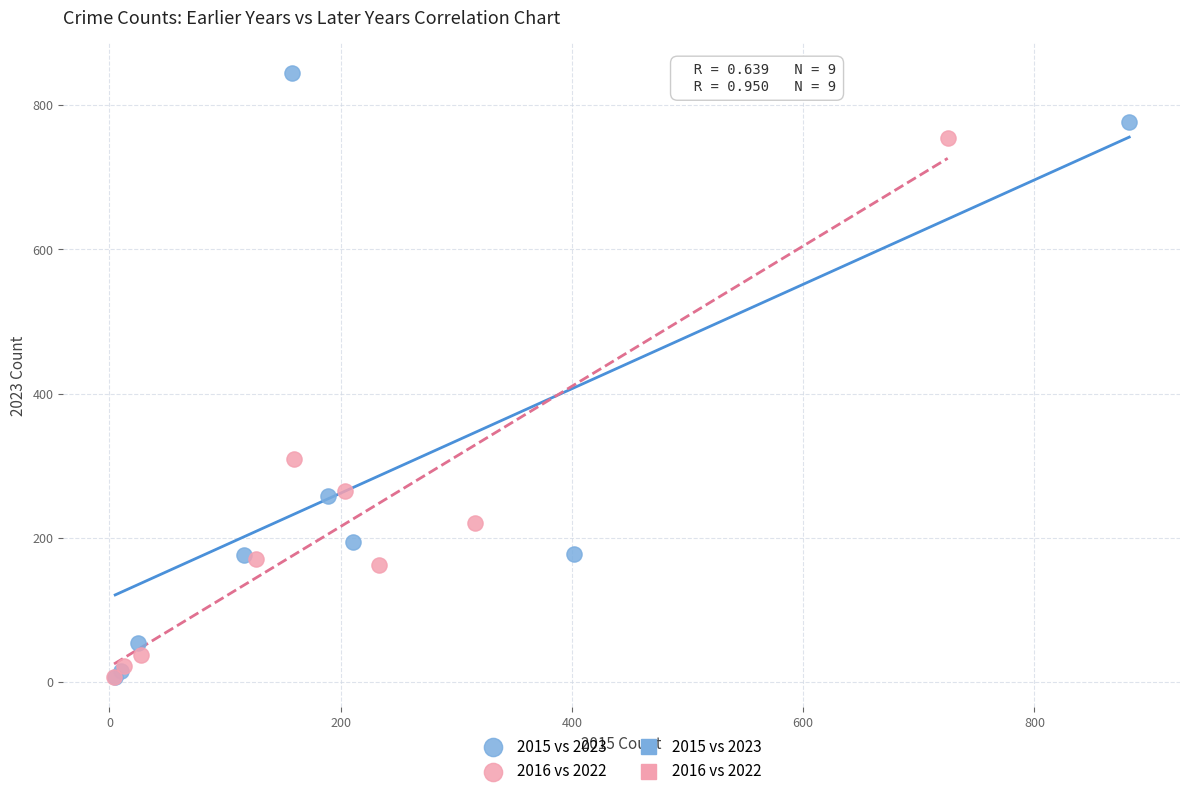

Which series has the widest spread of Y values?

2015 vs 2023